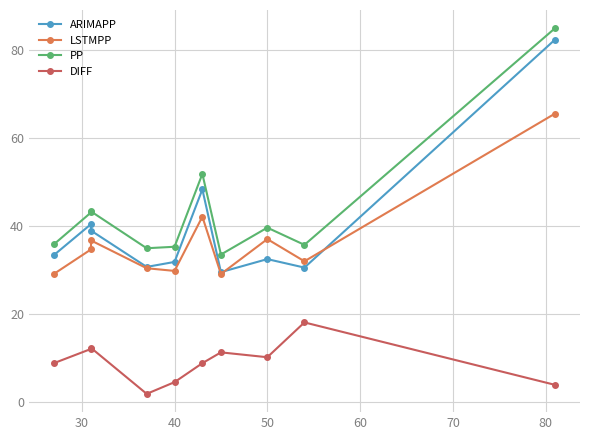

Does the chart have visible grid lines?

Yes